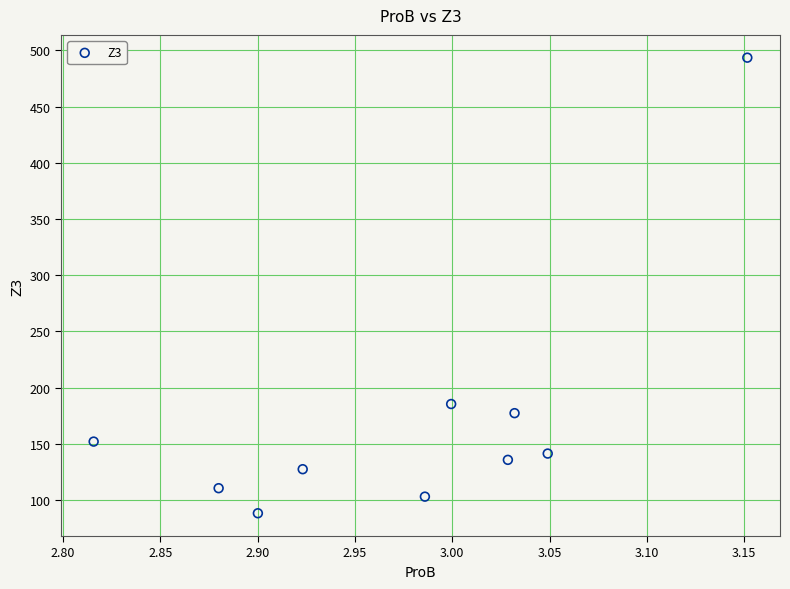

What Y value in the scatter plot is closest to 290?

185.4